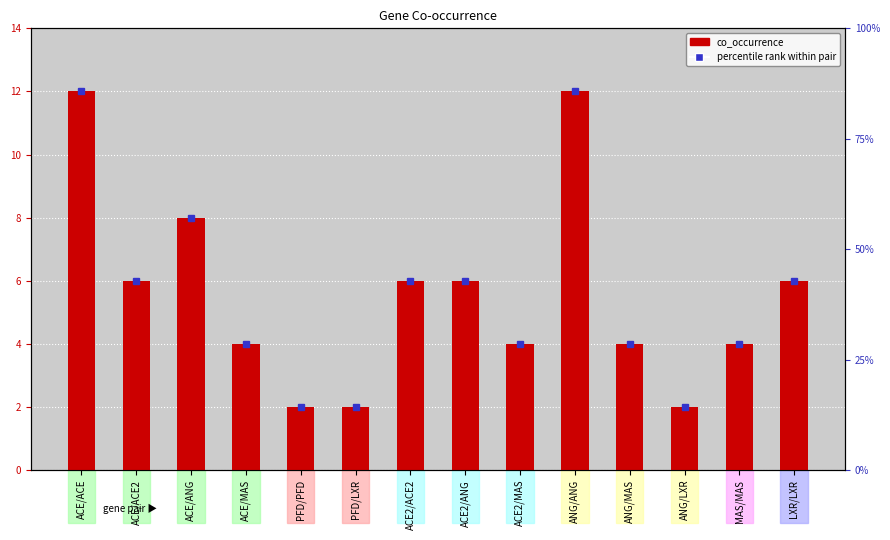

Rank the categories by value from lowest to highest.

PFD/PFD, PFD/LXR, ANG/LXR, ACE/MAS, ACE2/MAS, ANG/MAS, MAS/MAS, ACE/ACE2, ACE2/ACE2, ACE2/ANG, LXR/LXR, ACE/ANG, ACE/ACE, ANG/ANG